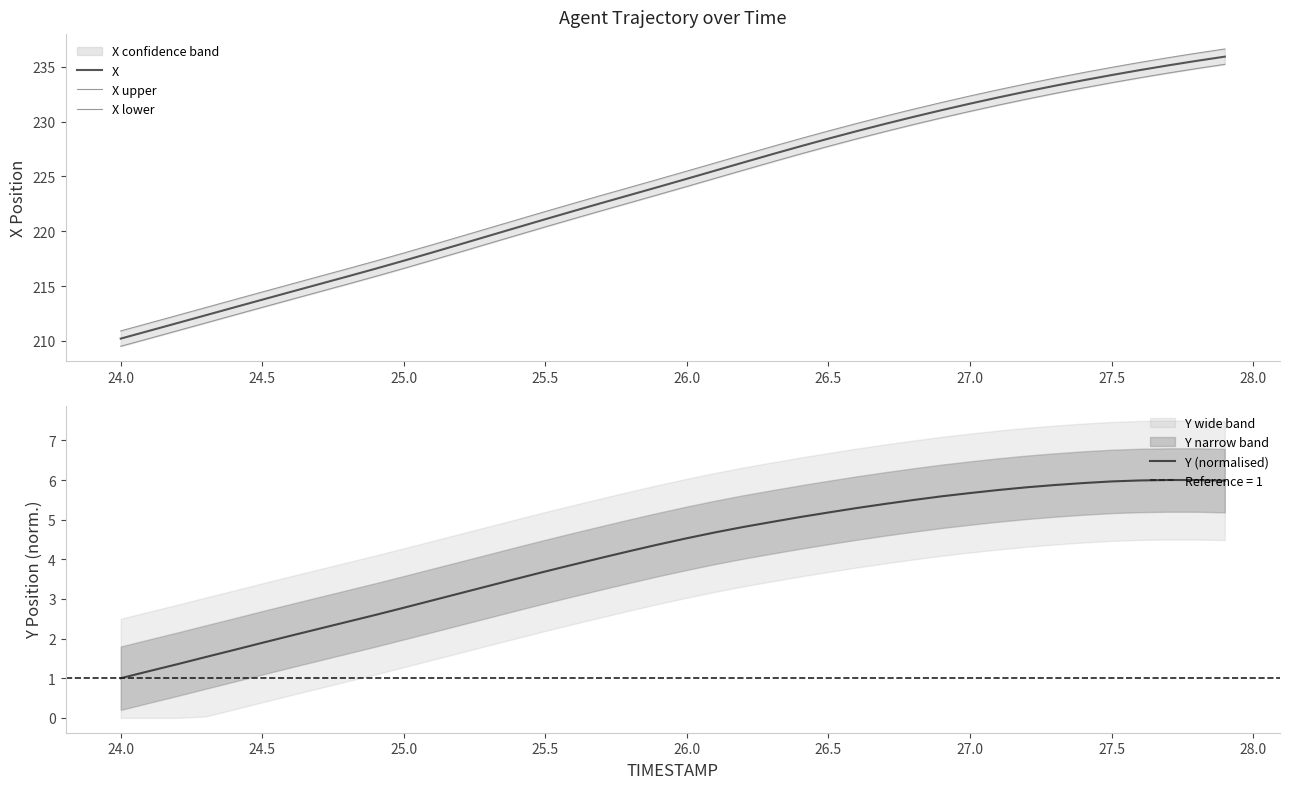

Which category has the lowest value in the X series?

24.0